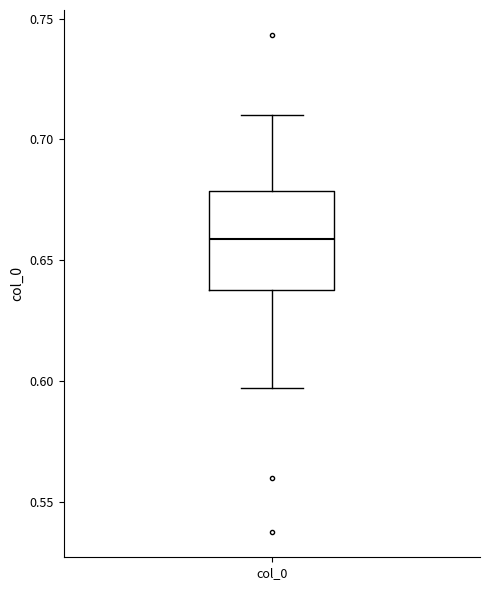

Transcribe this box plot: give where the median line is, the range the box spans, and where the two whiskers end, as read against the y-axis. The values are not printed on the chart, so give them approximately, as read against the axis.

median 0.660, box 0.640 to 0.680, whiskers 0.595 to 0.710